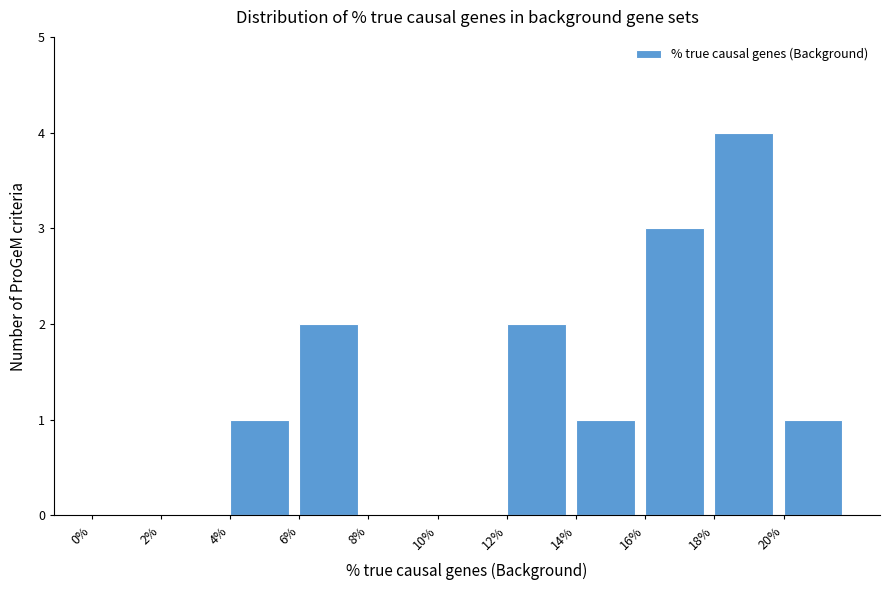

Reading left to right, transcribe this chart: for each bar, give the range it covers on the x-axis and its height. The values are not printed on the chart, so give them approximately, as read against the axis.

0 to 2: 0
2 to 4: 0
4 to 6: 1
6 to 8: 2
8 to 10: 0
10 to 12: 0
12 to 14: 2
14 to 16: 1
16 to 18: 3
18 to 20: 4
20 to 22: 1